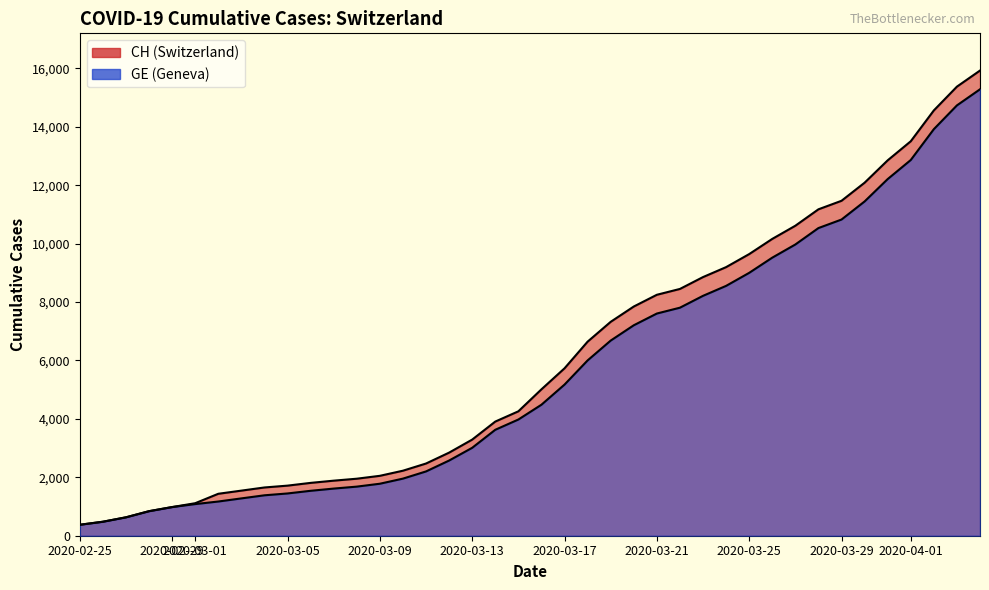

What are all the series names shown in the legend?

CH, GE